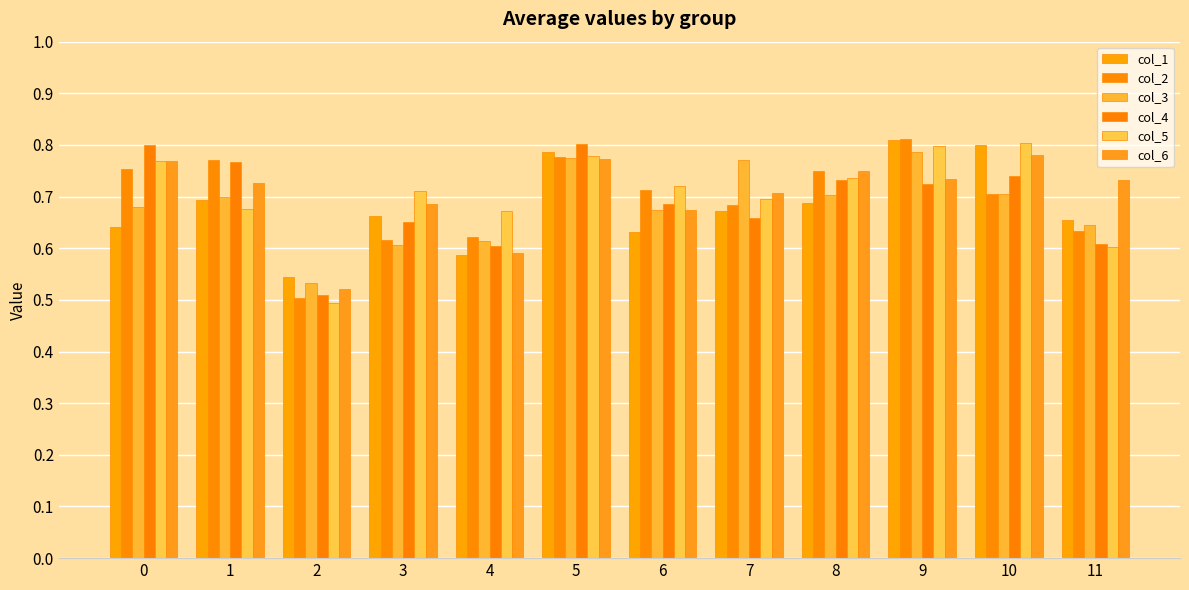

At how many categories does at least one series exceed 0?

12